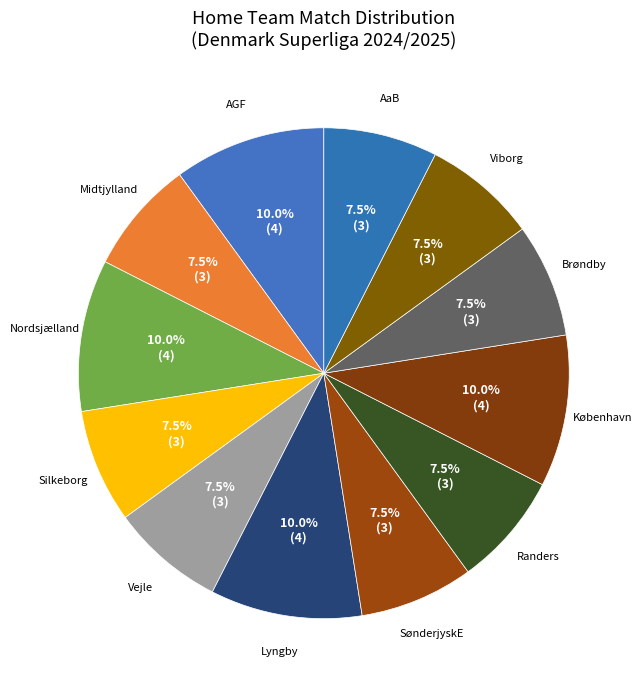

What is the total percentage of Nordsjælland and Vejle?

17.5%